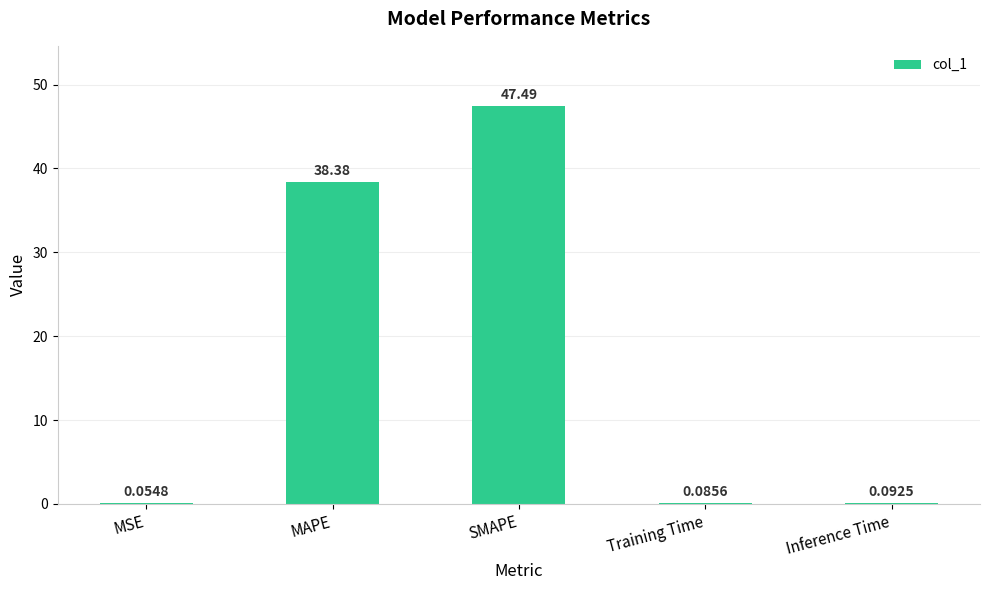

What is the sum of the values at MSE and SMAPE?

47.5